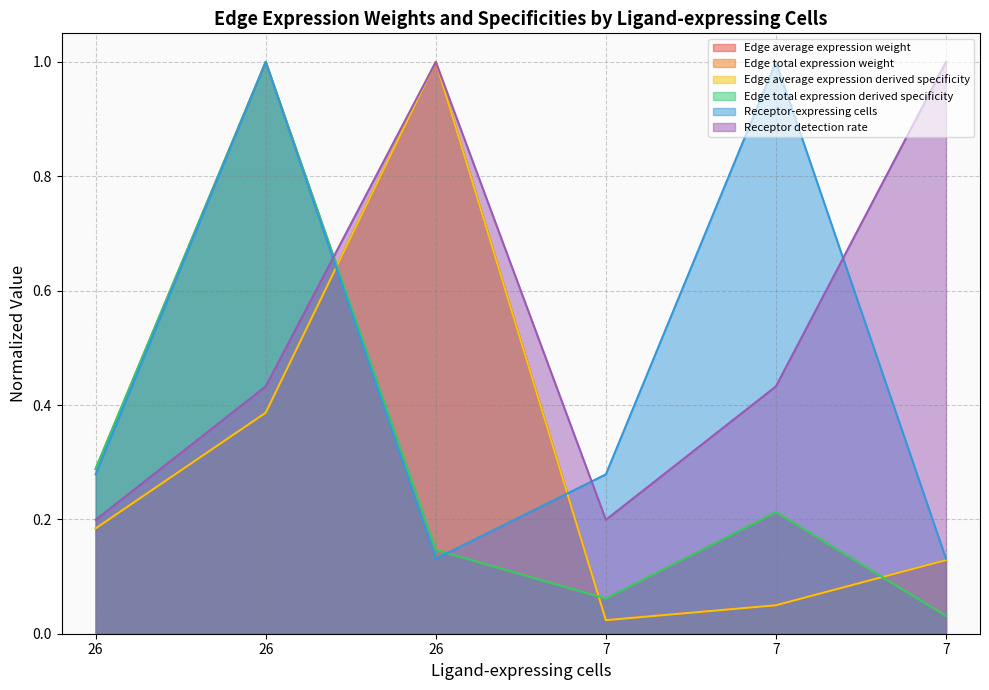

What is the difference between the Edge total expression derived specificity values at 26 and 7?

0.9